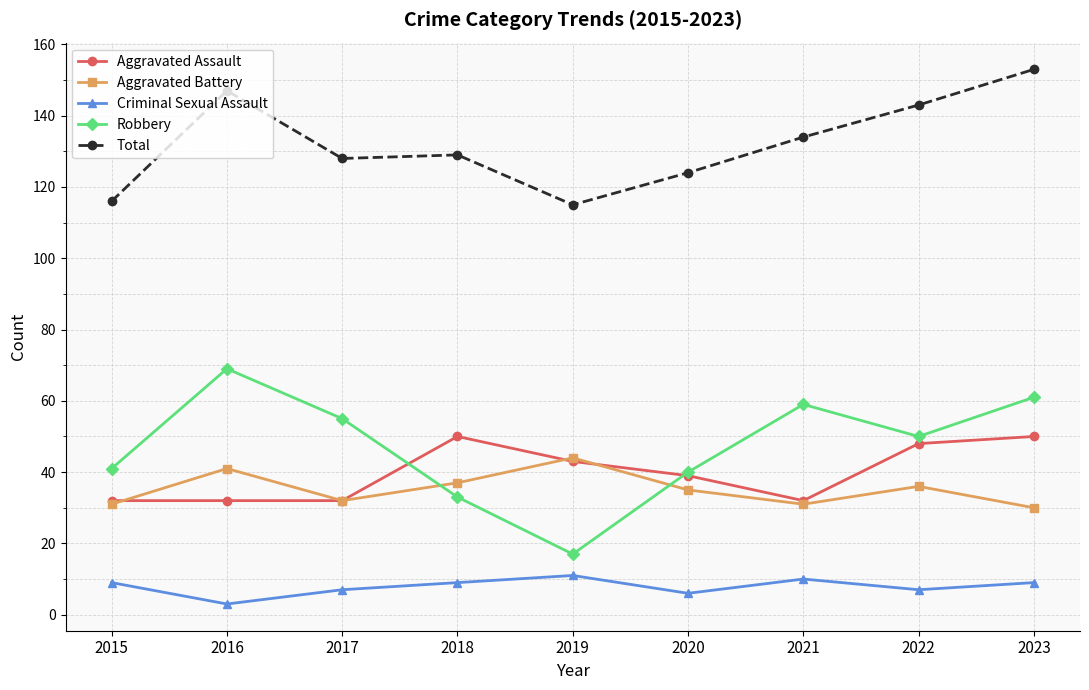

What is the difference between the highest and lowest values at 2019?

104